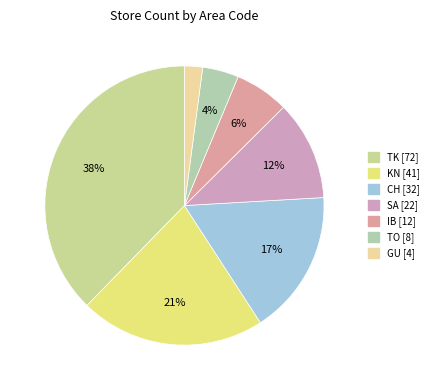

Between SA and TO, which is larger?

SA